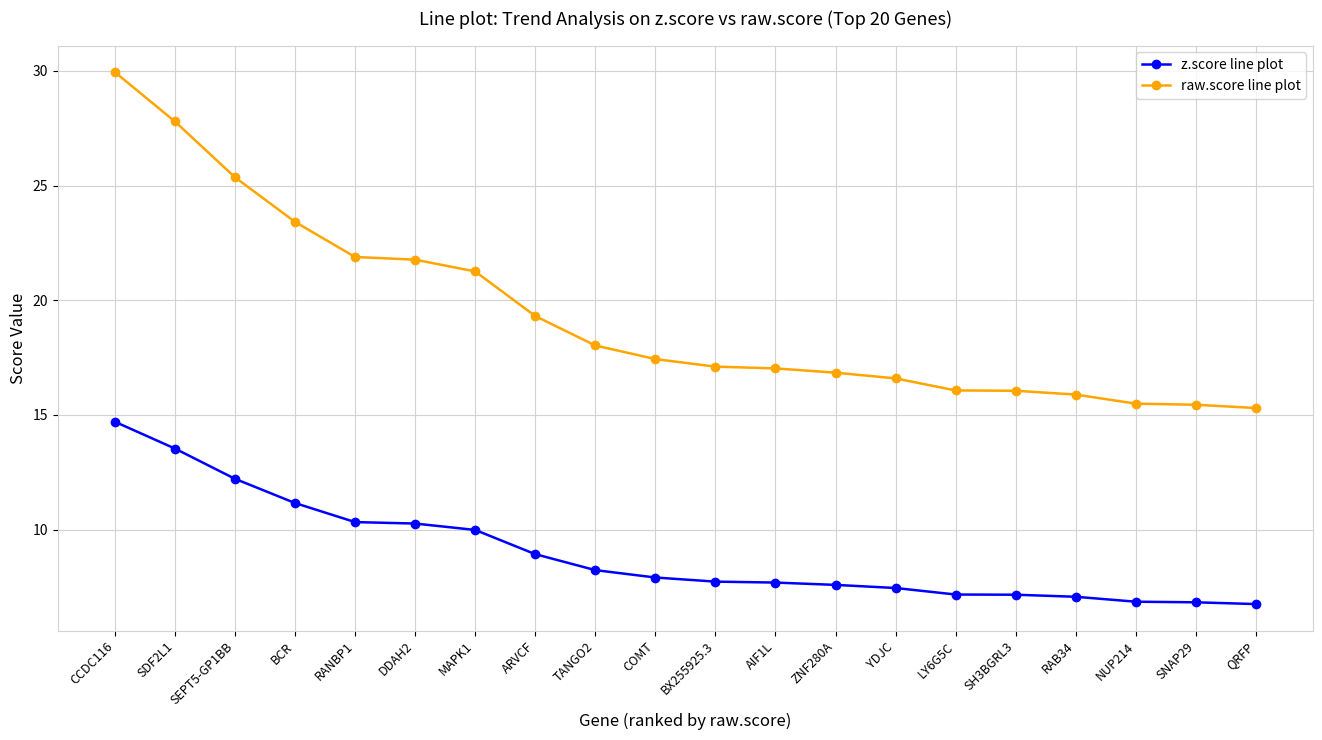

True or false: z.score line plot has a value of 10.3 at DDAH2.

True